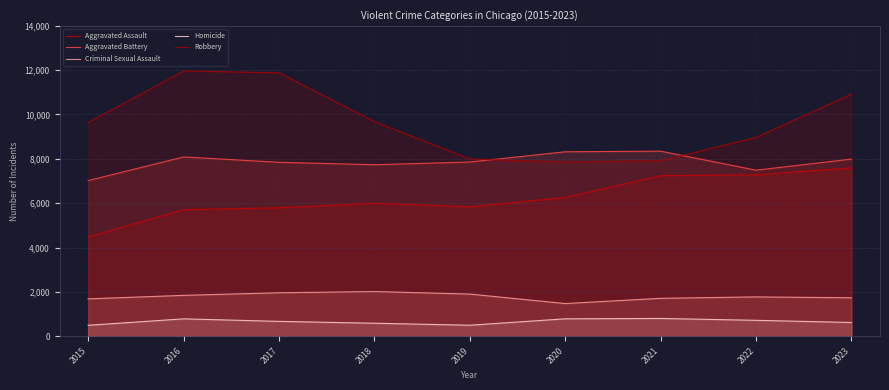

At which label does Criminal Sexual Assault first exceed 1776?

2016